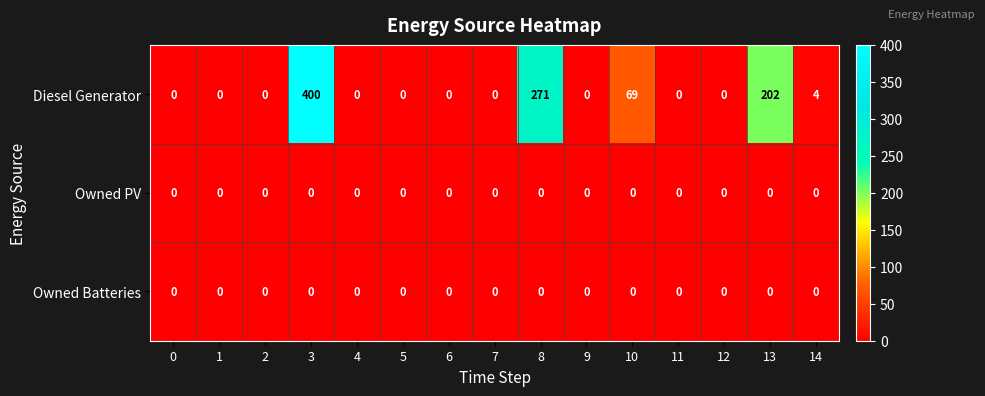

At which category is the sum across all series the highest?

3